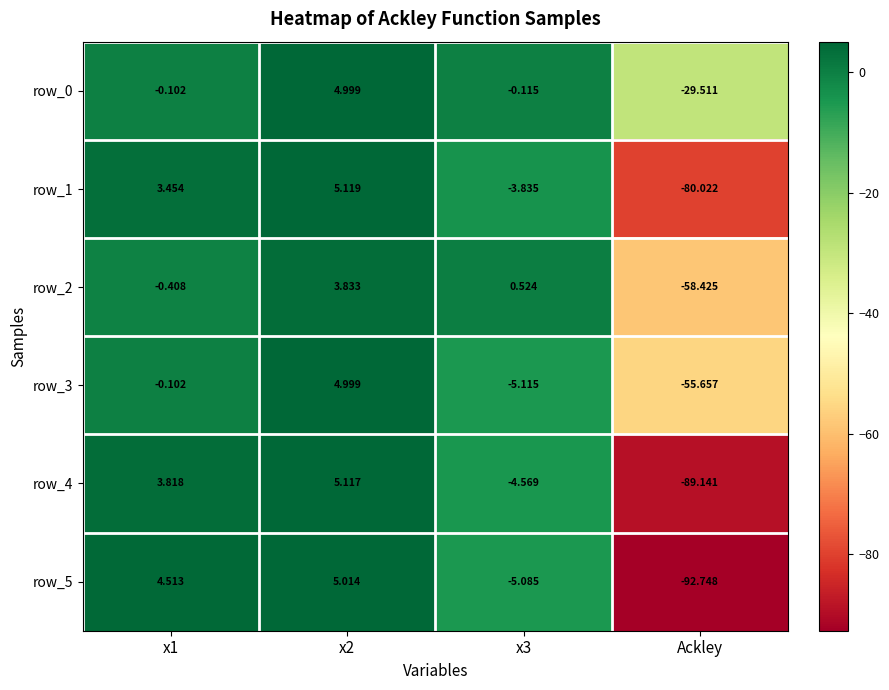

Which category has the lowest value across all series?

Ackley